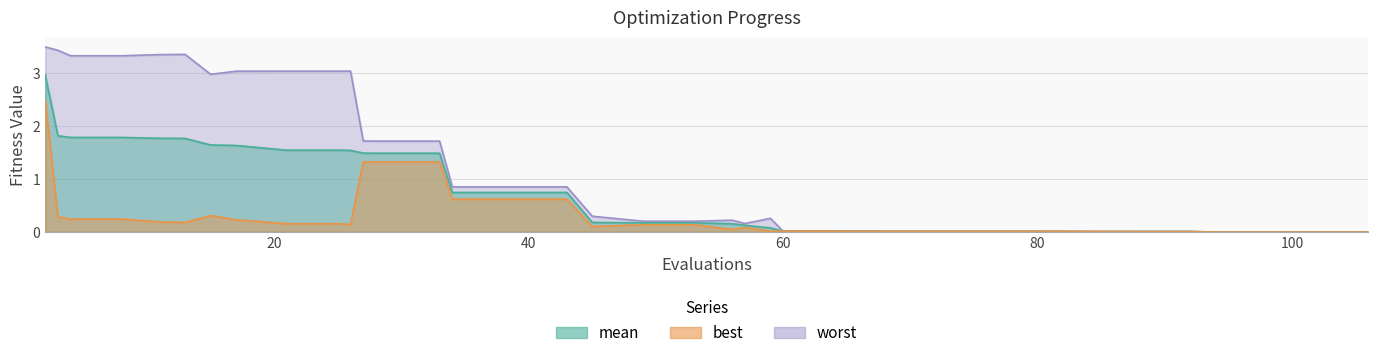

Is it true that mean equals 1.5 at 26?

True